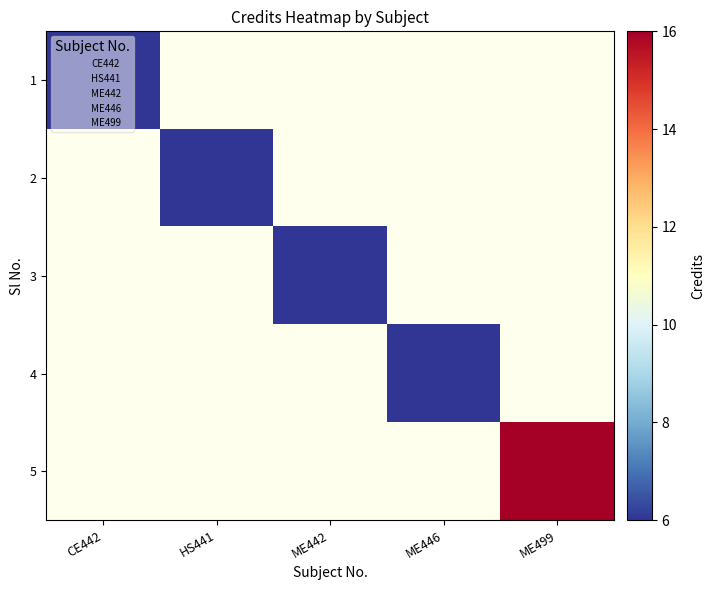

Which has a higher value, HS441 or CE442?

CE442